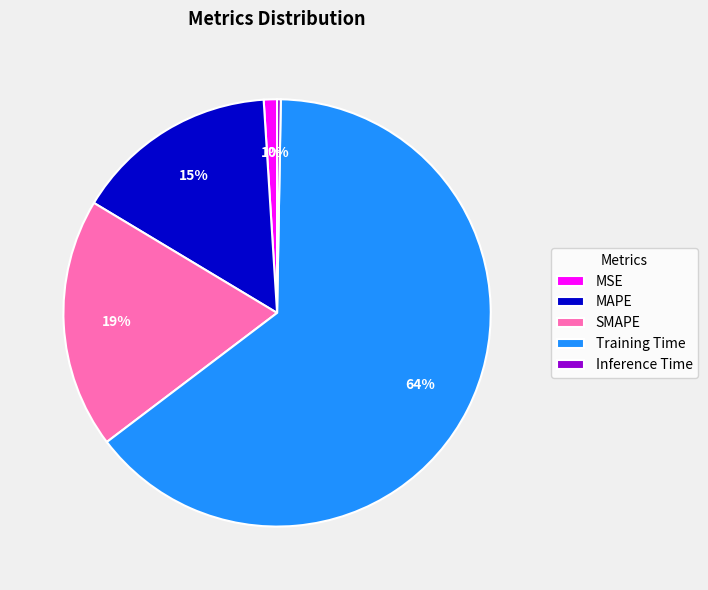

How many slices are in this pie chart?

5